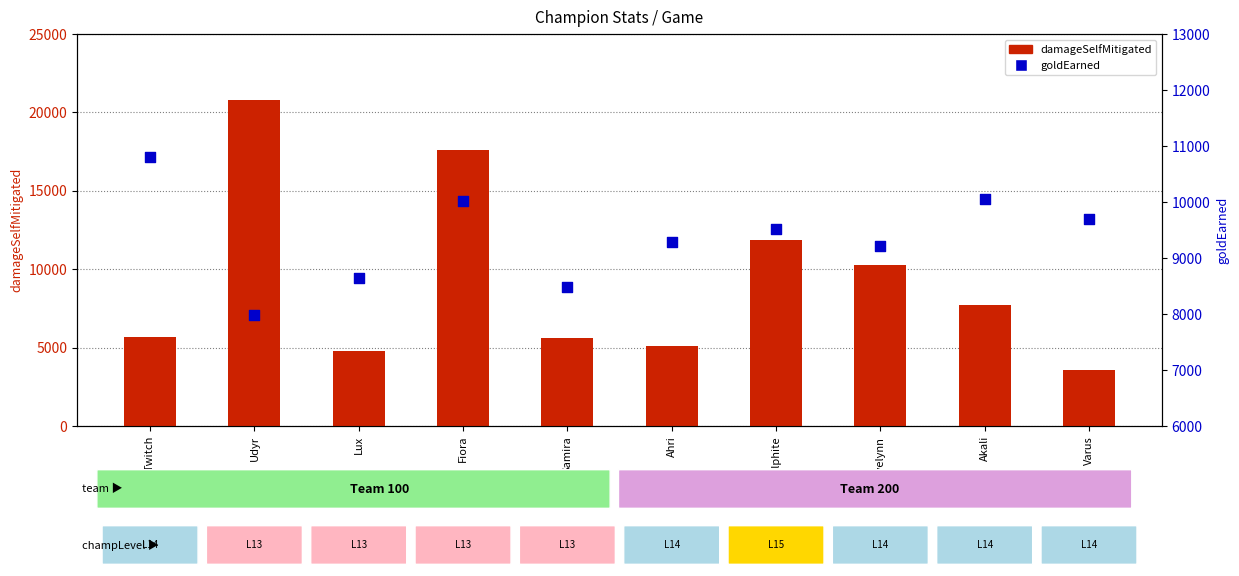

Which series has the largest total across all categories?

goldEarned